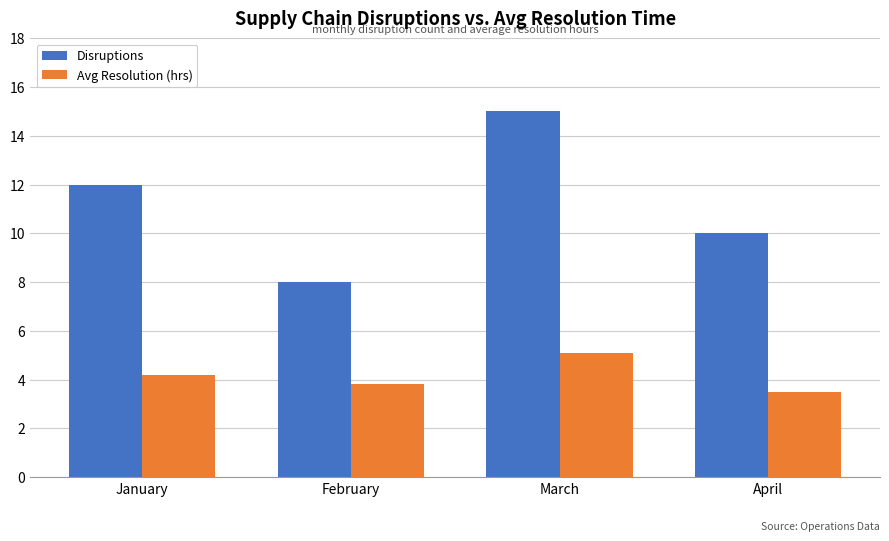

What is the minimum value shown in the chart?

3.5